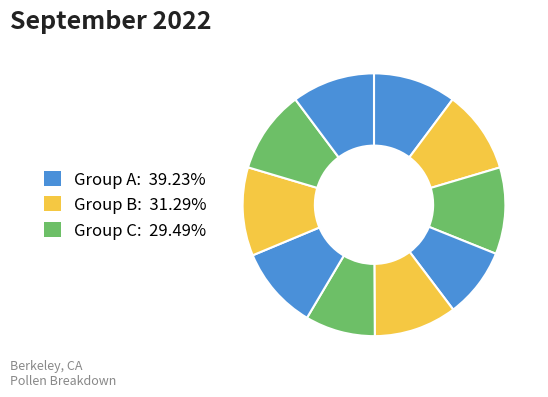

How many segments does this pie chart have?

10